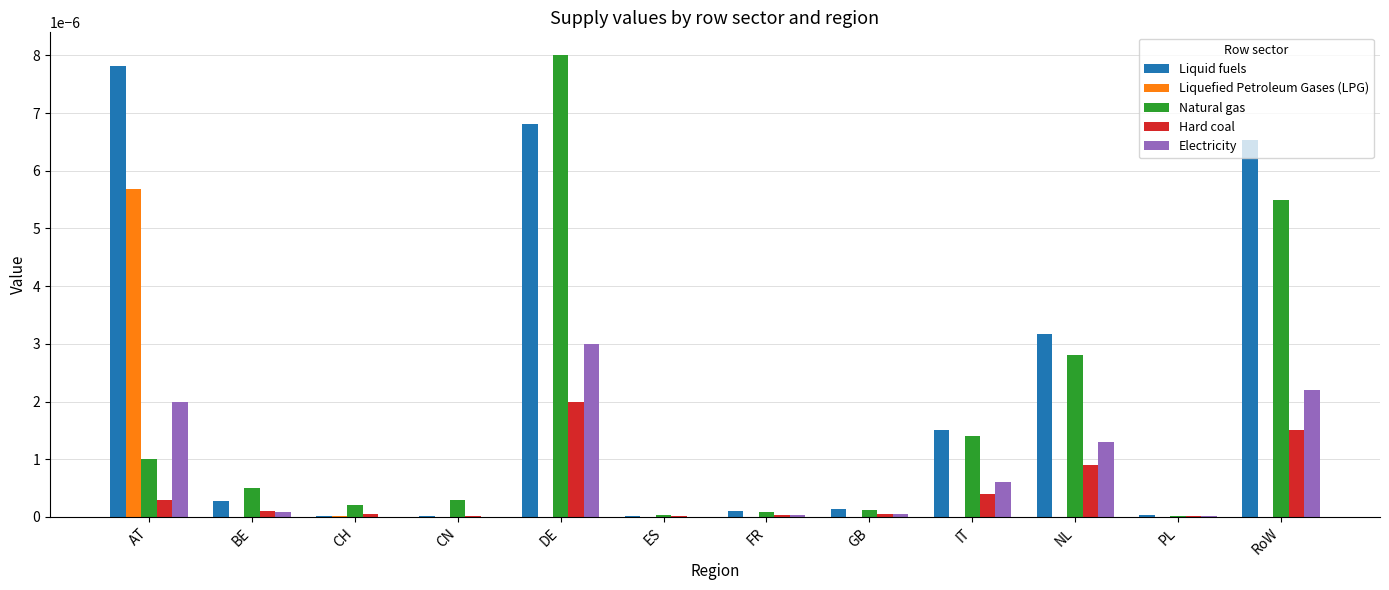

At which category does the chart reach its peak across all series?

DE